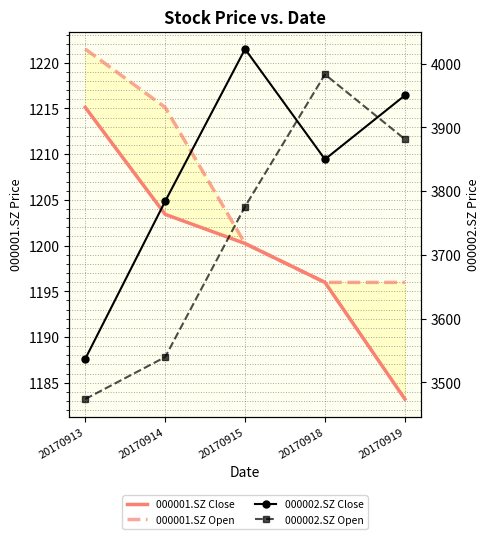

What are all the series names shown in the legend?

000001.SZ Close, 000001.SZ Open, 000002.SZ Close, 000002.SZ Open